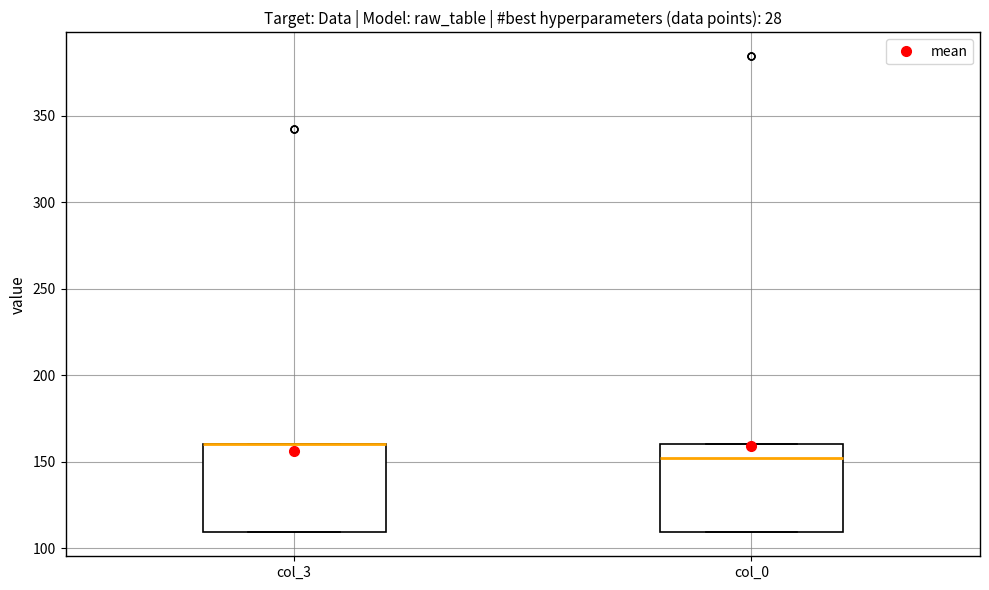

Reading left to right, read every box against the y-axis: the position of its median line, the range the box covers, and the ends of its whiskers. The values are not printed on the chart, so give them approximately, as read against the axis.

col_3: median 160 (drawn on the box's upper edge), box 110 to 160, whiskers 110 to 160
col_0: median 150, box 110 to 160, whiskers 110 to 160